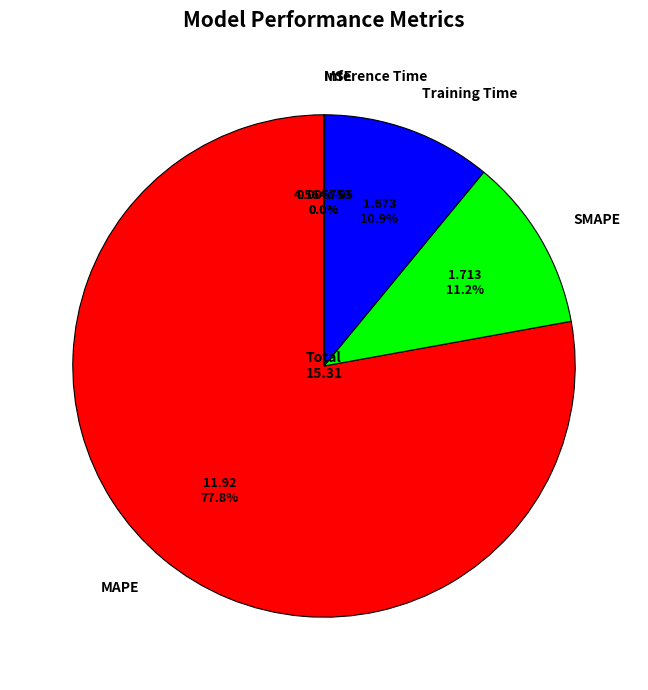

Is there any slice that represents more than half of the pie?

Yes